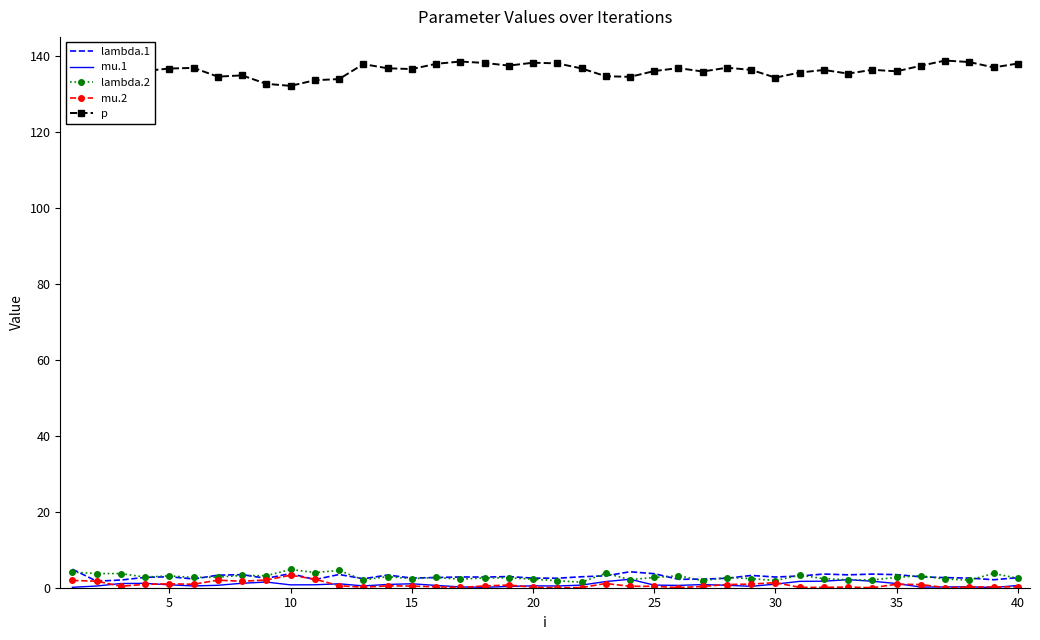

Count the number of categories in the chart.

40